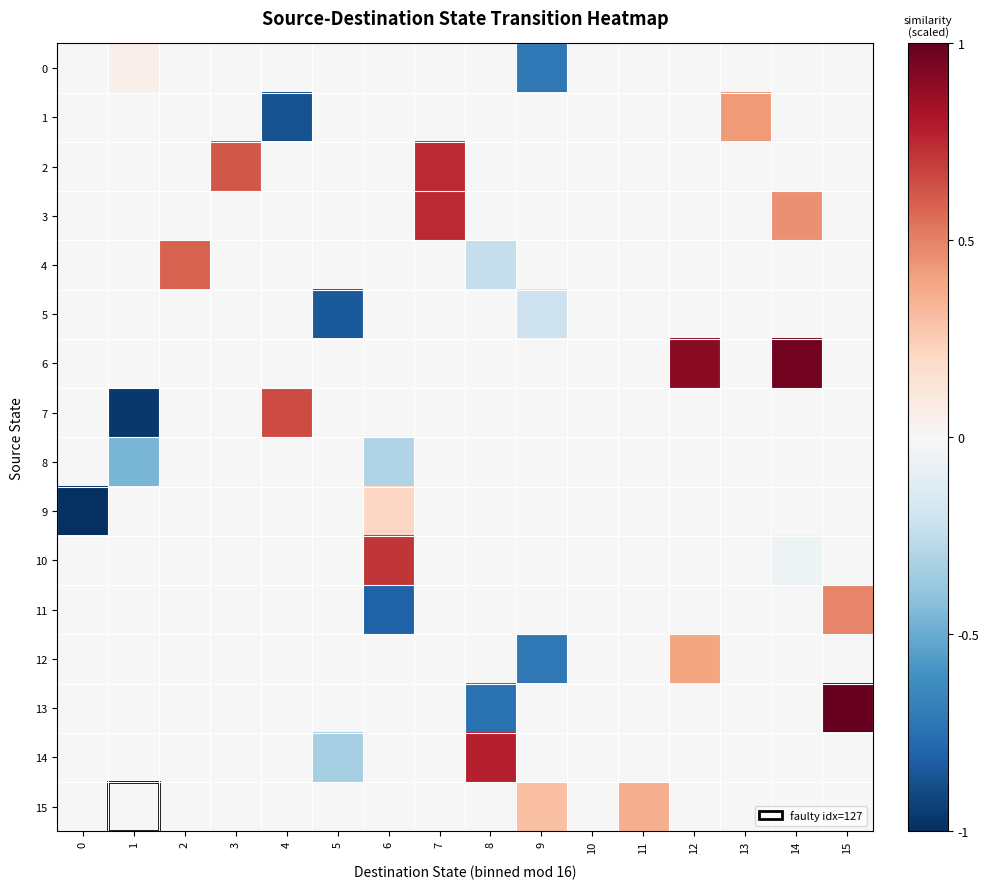

Which has a higher value, 10 or 11?

10